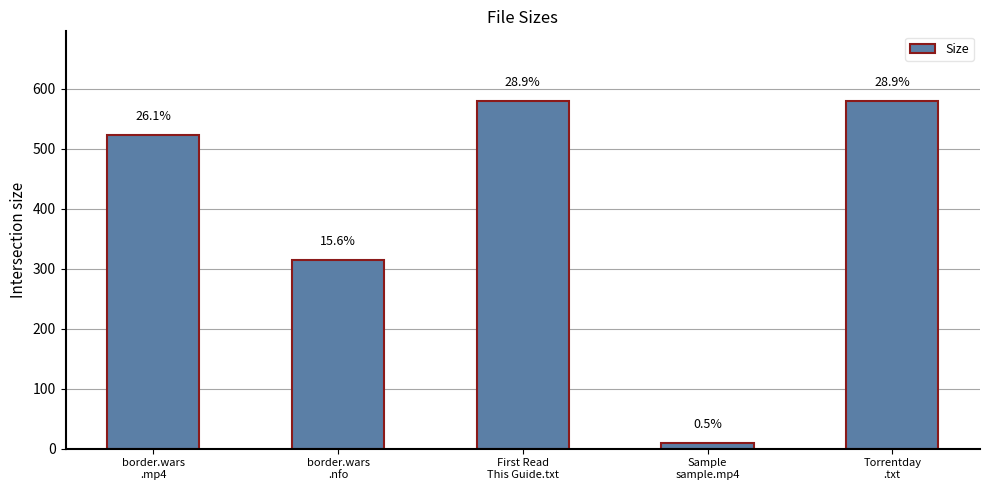

What is the sum of the values at Sample
sample.mp4 and border.wars
.nfo?

323.3